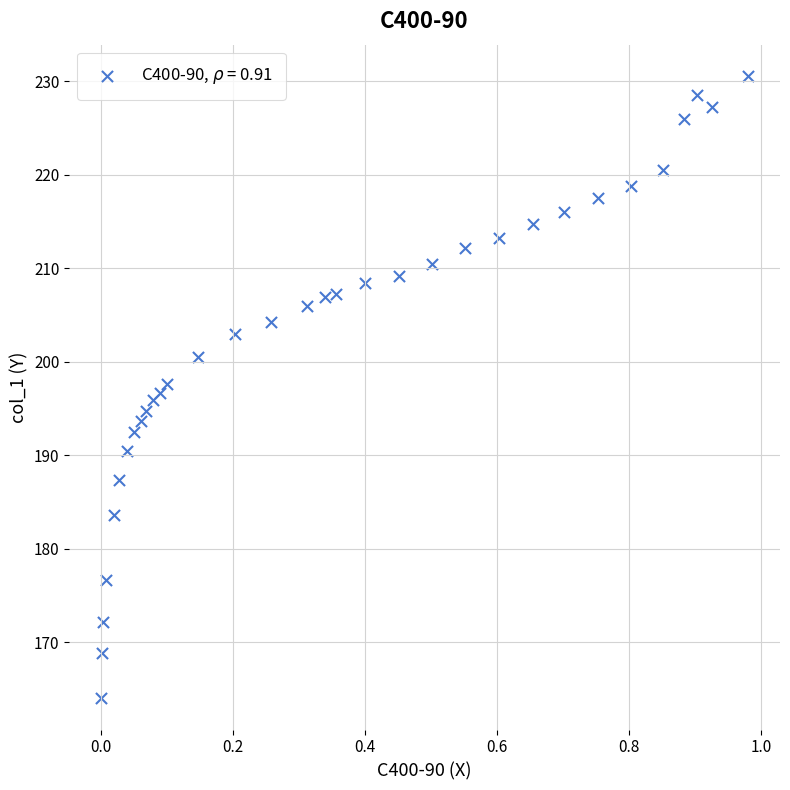

What is the range of X values (max minus min)?

1.0